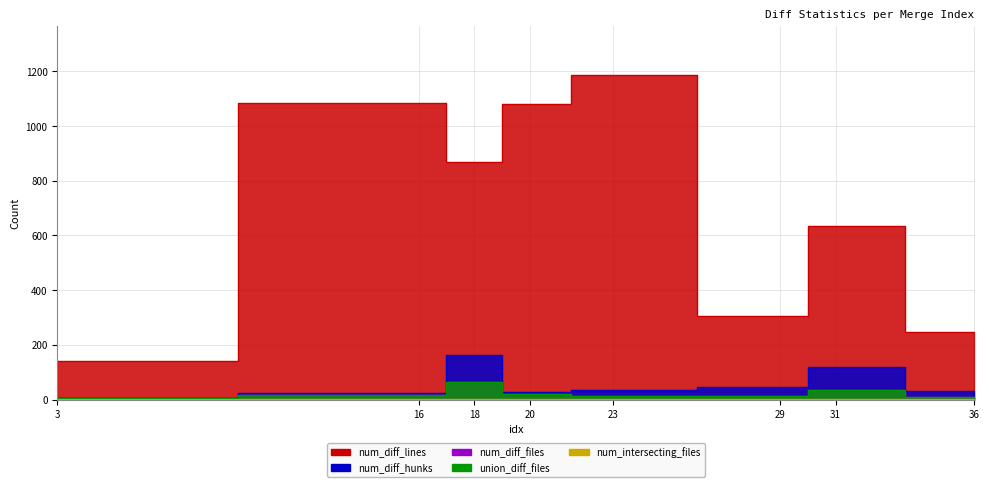

Reading right to left, transcribe all the data shown in this chart.

num_diff_files: 36=8	31=36	29=15	23=14	20=19	18=65	16=17	3=5
num_diff_hunks: 36=33	31=118	29=45	23=36	20=28	18=162	16=26	3=6
num_diff_lines: 36=246	31=633	29=306	23=1188	20=1080	18=867	16=1083	3=140
union_diff_files: 36=8	31=36	29=15	23=14	20=19	18=65	16=17	3=5